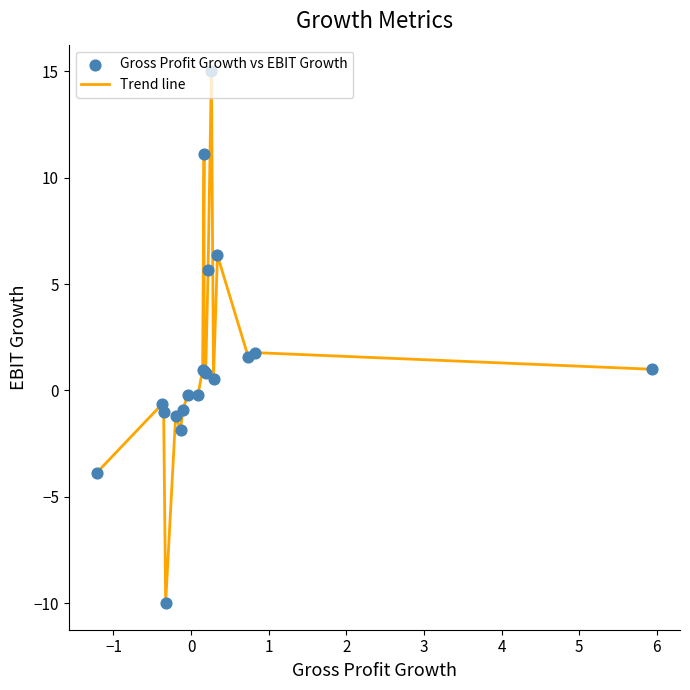

What is the smallest value displayed?

-10.0